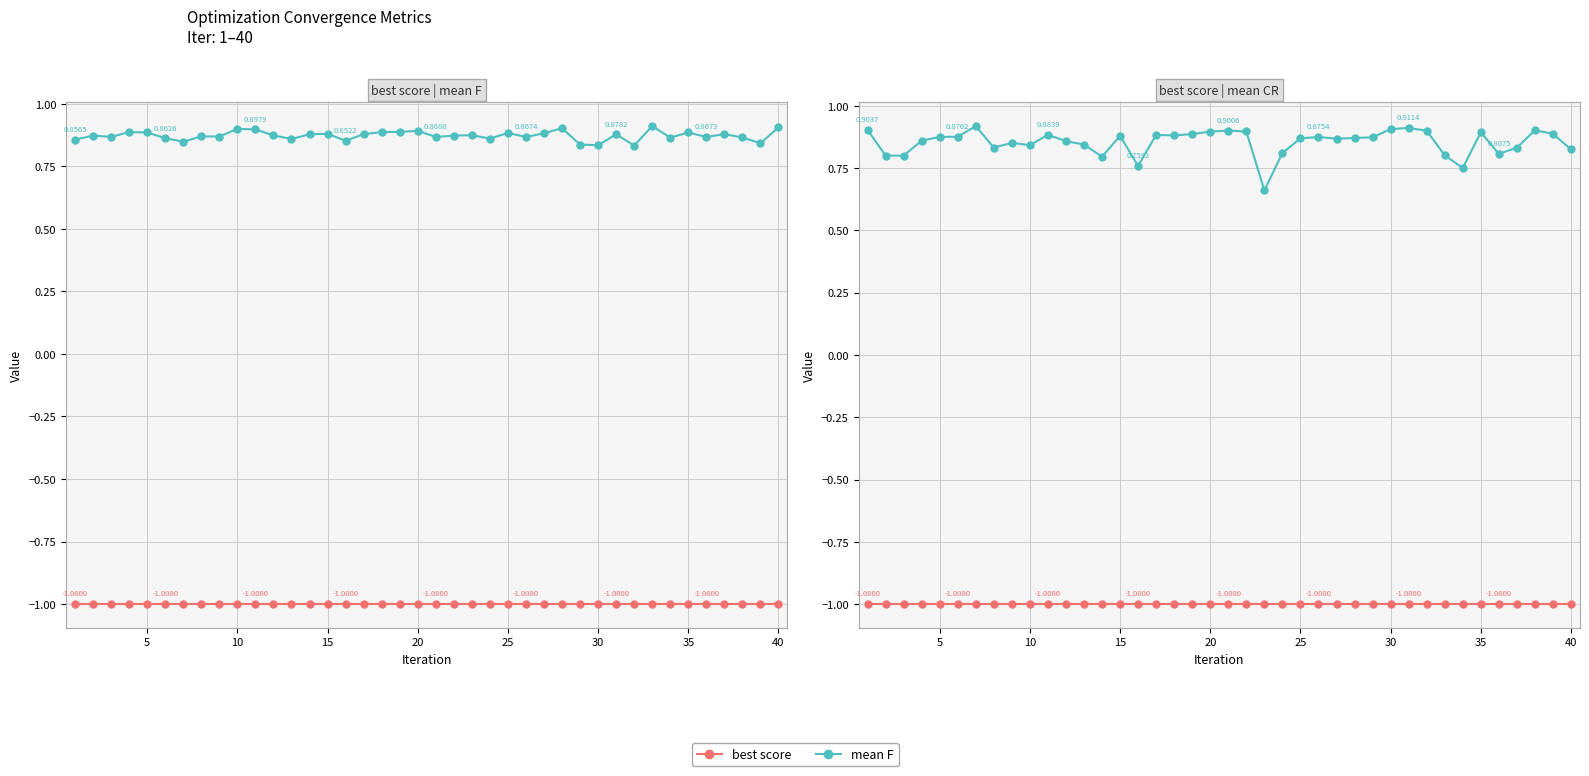

Between 20 and 15, which is larger?

15